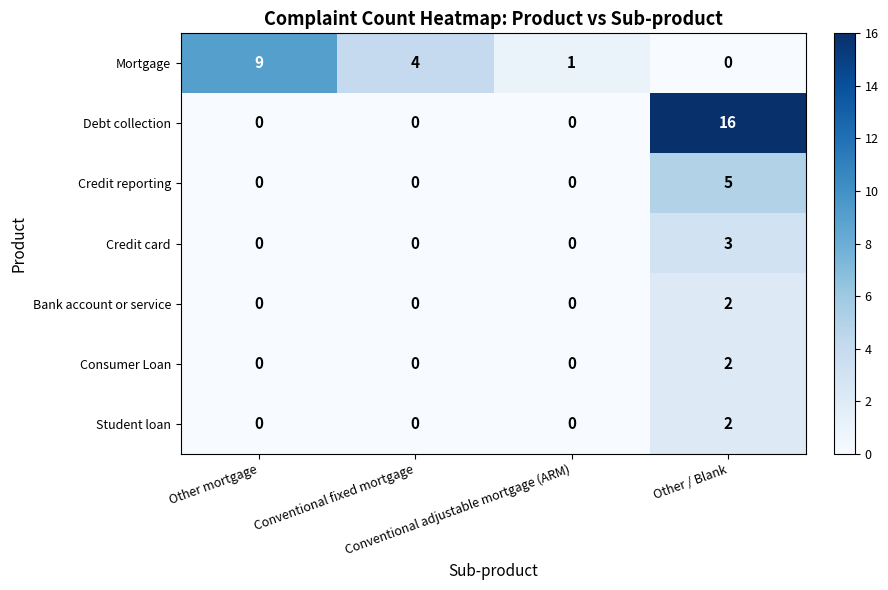

What is the difference between the maximum and minimum values in the Mortgage series?

9